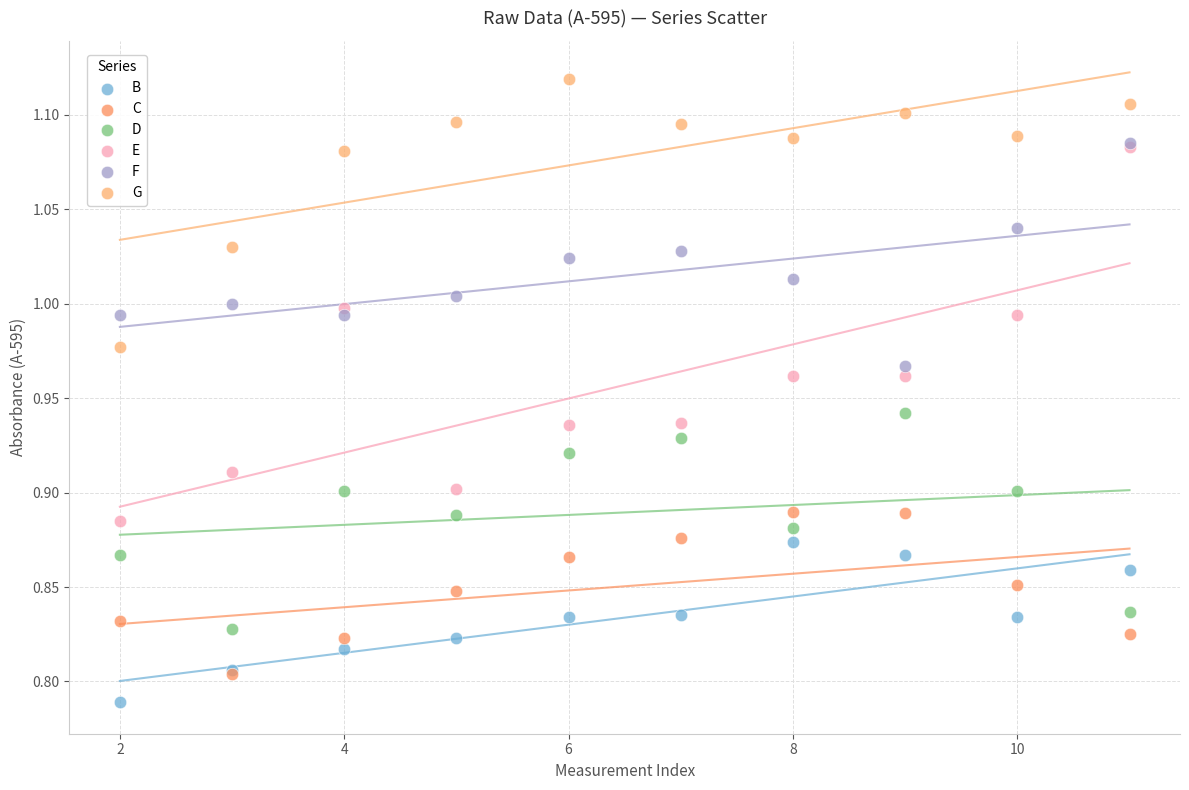

Which series has the largest Y range (max minus min)?

E